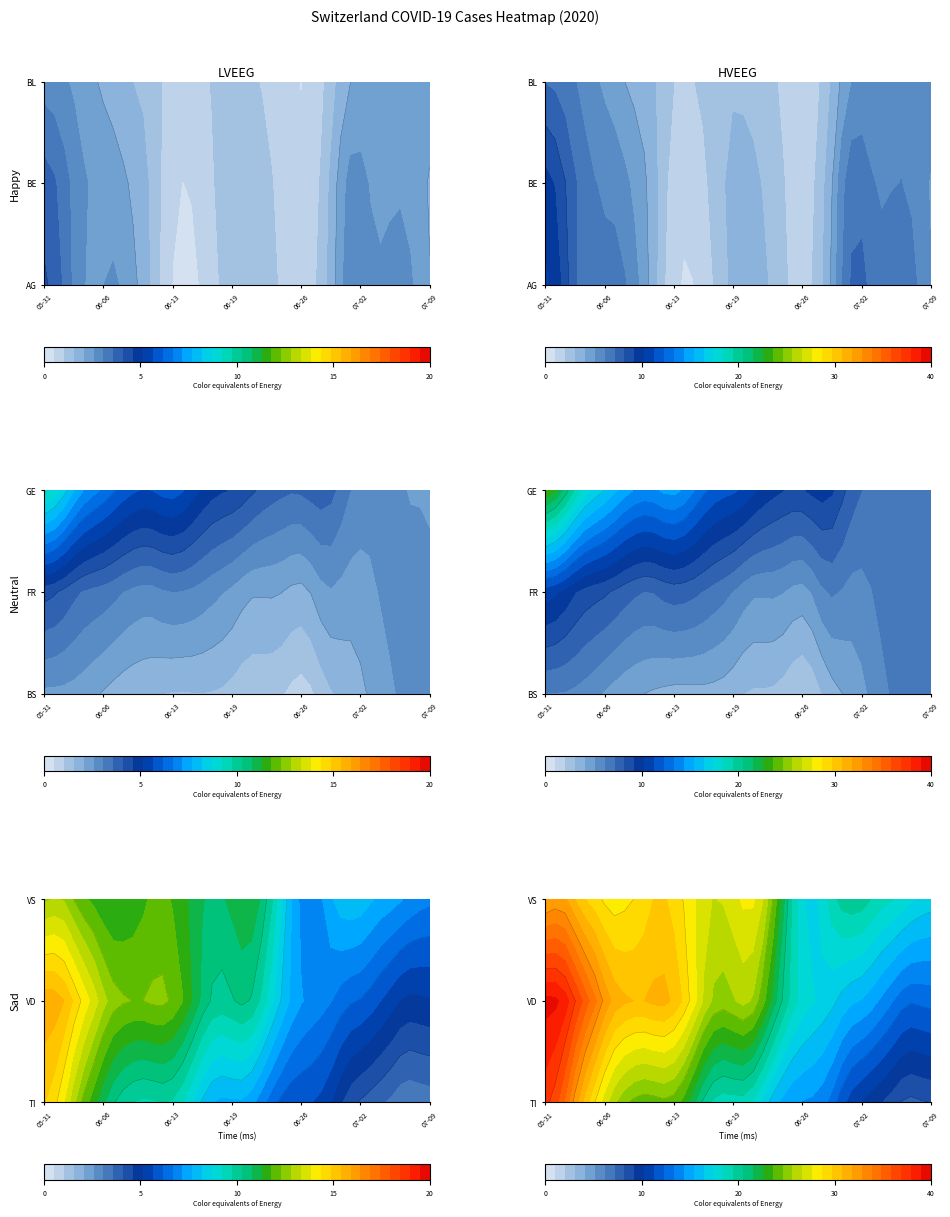

The value of AR at SZ is 31. True or false?

False